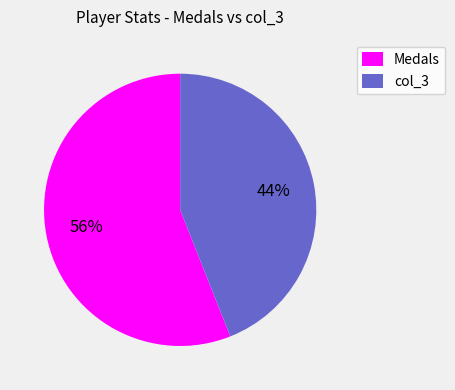

To the nearest percent, what portion does Medals represent?

56%